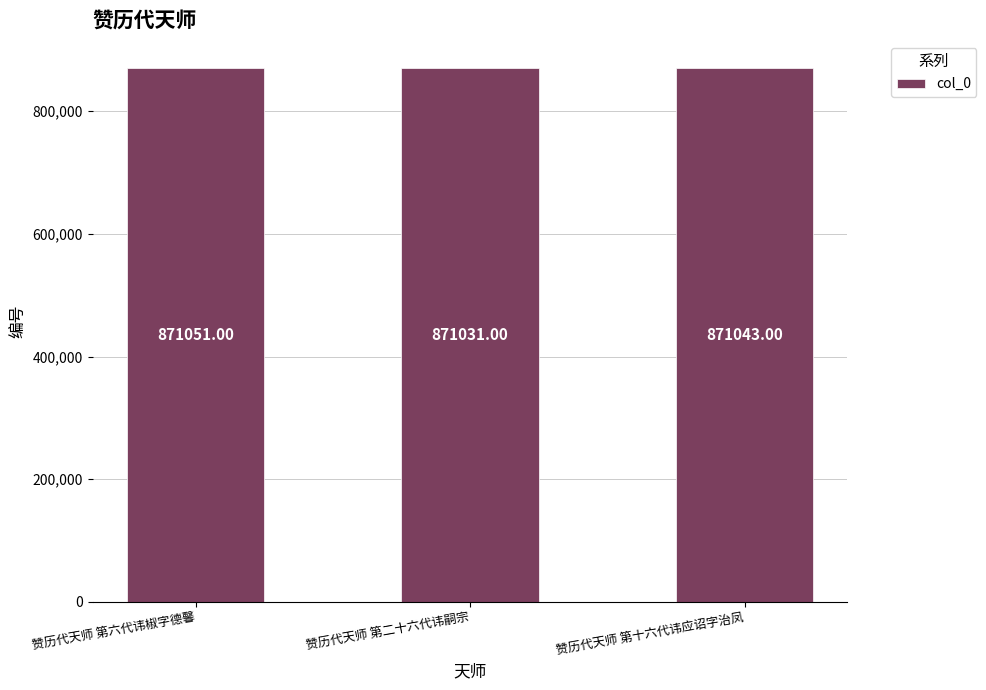

List the labels in order of value, smallest first.

赞历代天师 第二十六代讳嗣宗, 赞历代天师 第十六代讳应诏字治凤, 赞历代天师 第六代讳椒字德馨